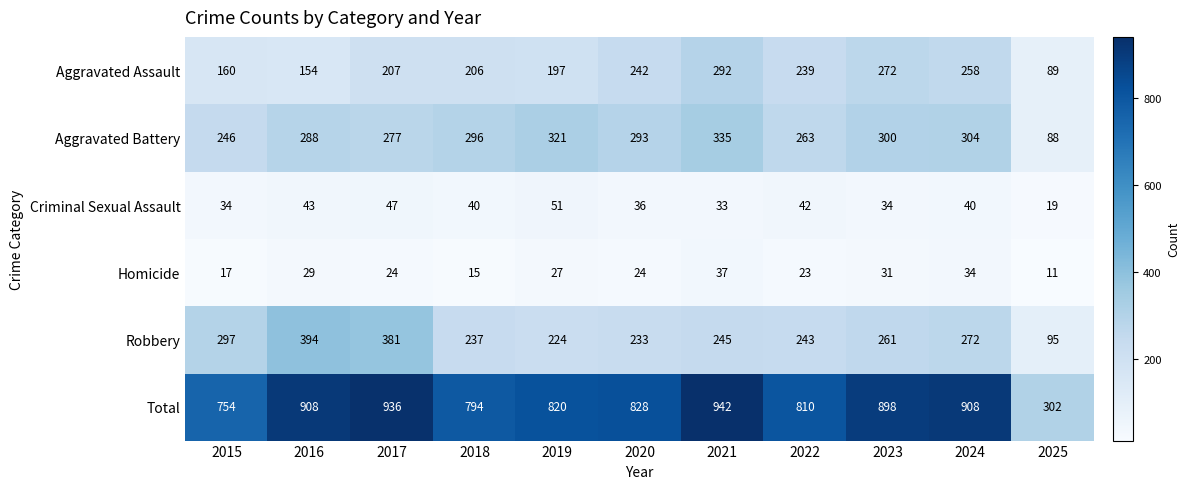

Is it true that Robbery equals 272 at 2024?

True